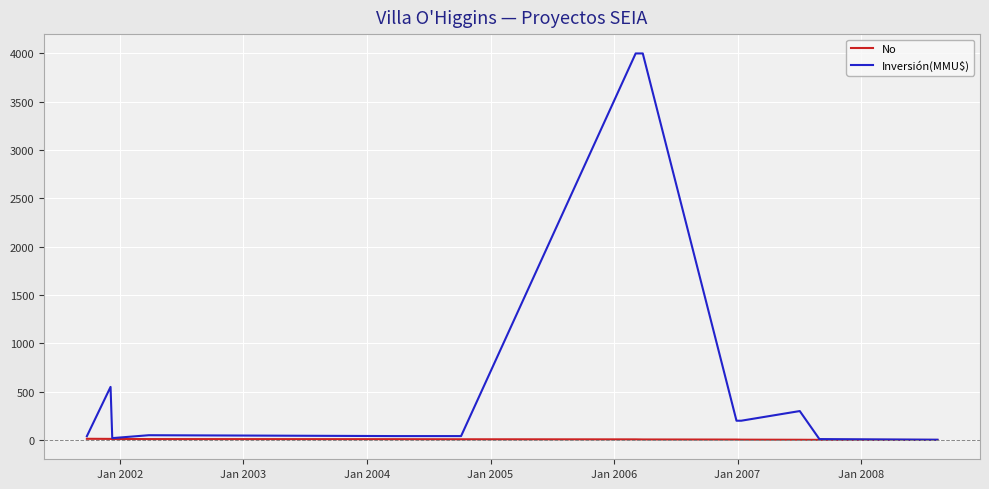

Count the number of categories in the chart.

13